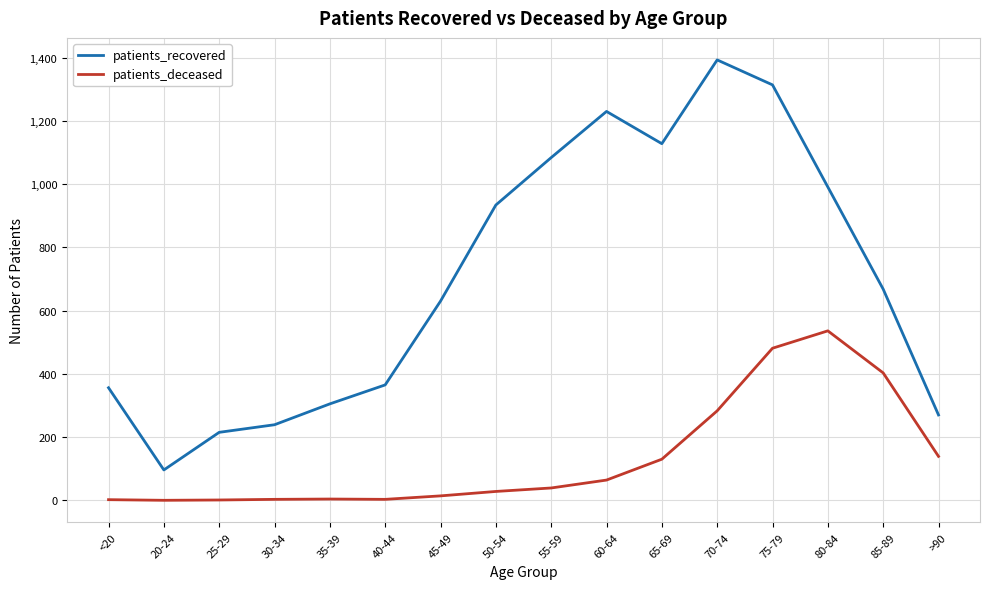

Is the value of patients_recovered at >90 greater than the value of patients_deceased at <20?

Yes